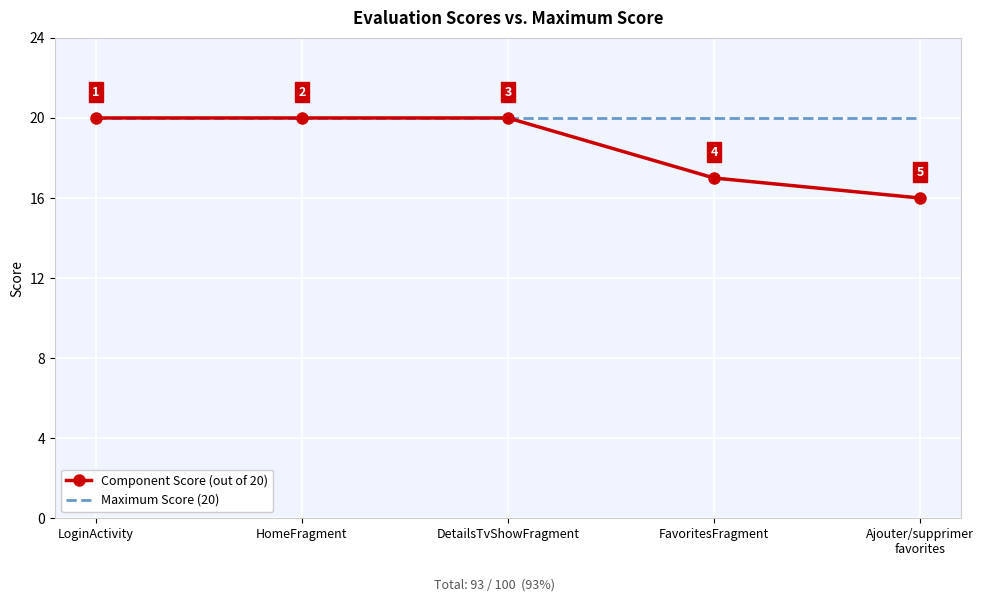

Rank the series at FavoritesFragment from lowest to highest value.

Component Score (out of 20), Maximum Score (20)